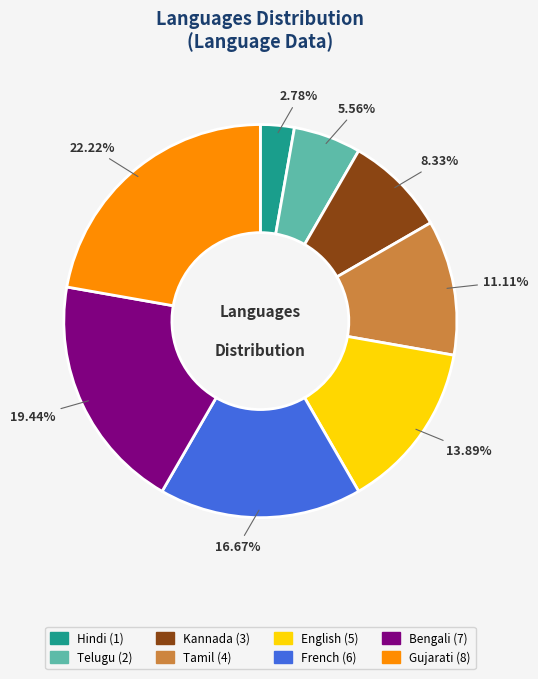

To the nearest percent, what portion does Telugu represent?

6%